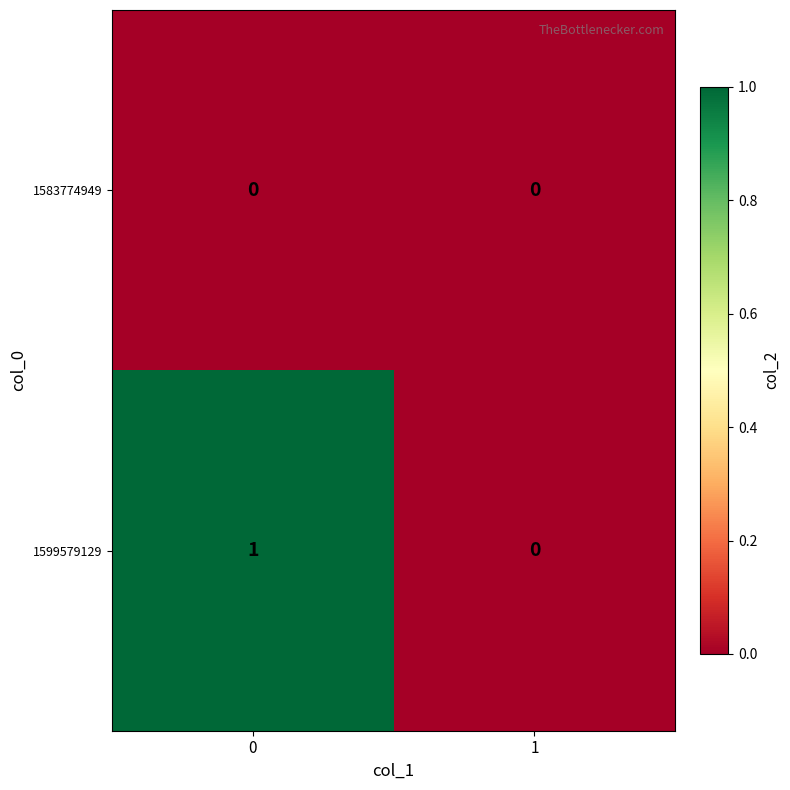

Which series has the widest spread of values?

1599579129